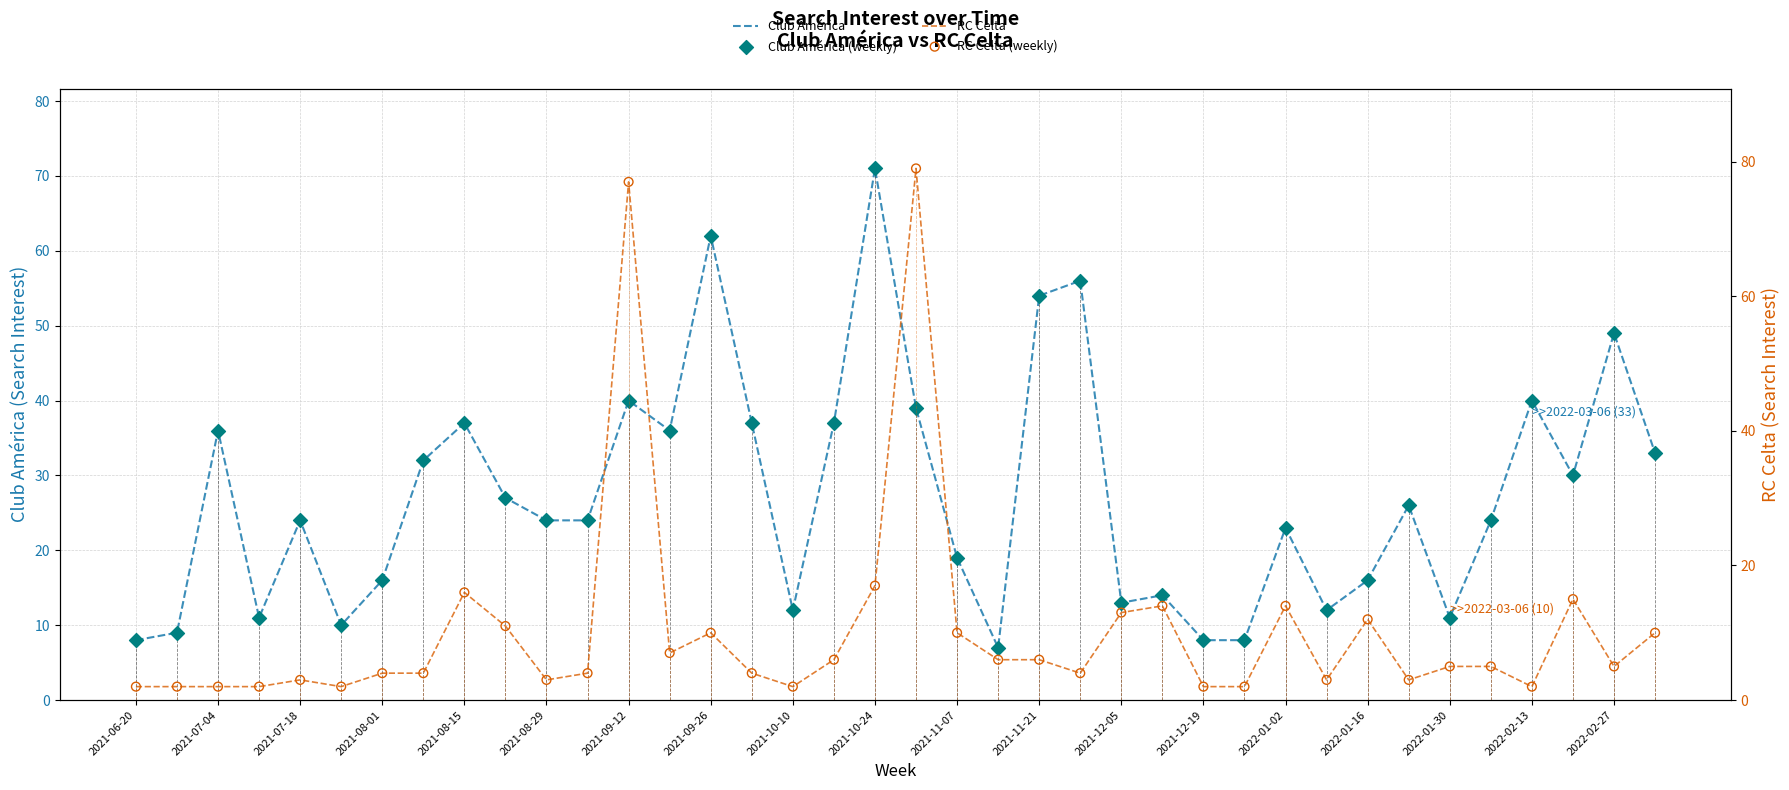

Which series contains the highest Y value?

RC Celta